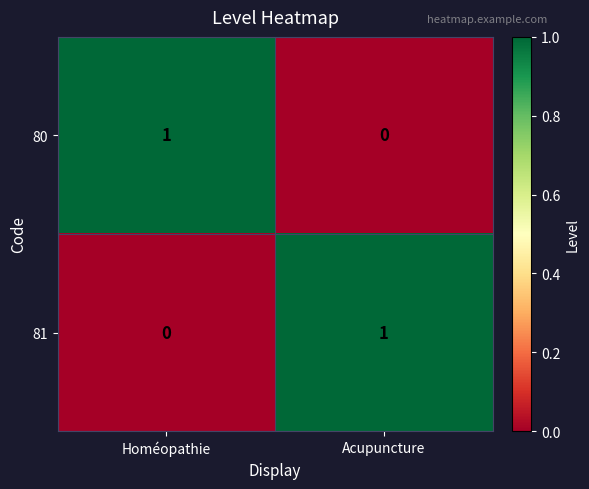

True or false: 80 has a value of 1 at Homéopathie.

True